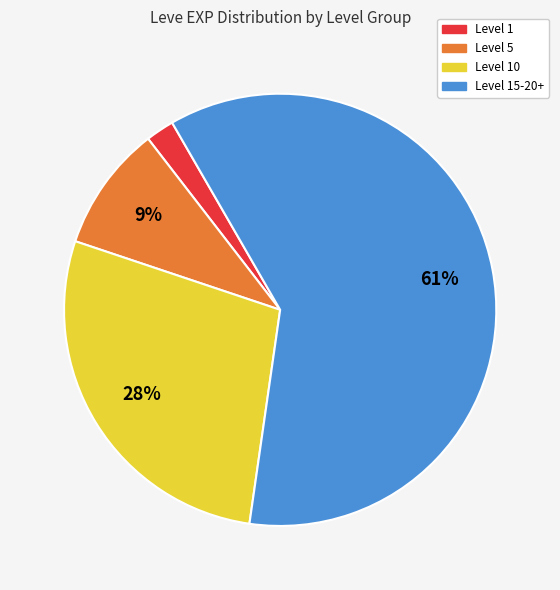

The Level 5 slice represents 15% of the pie. True or false?

False